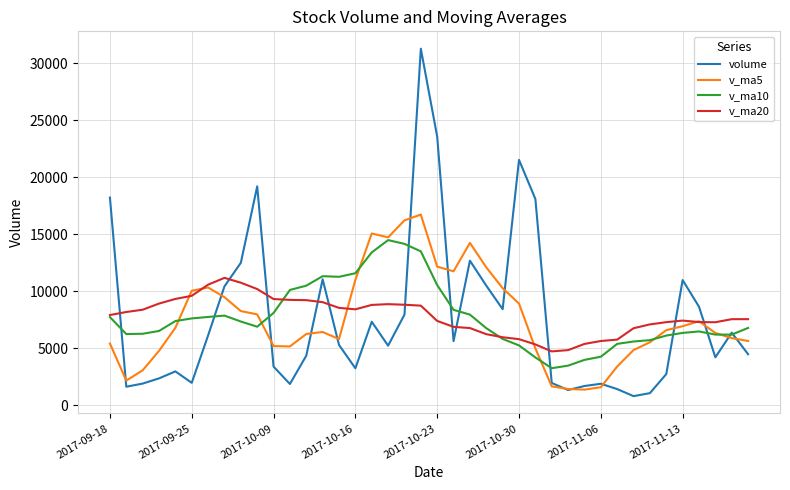

List the series in order of their peak value, lowest first.

v_ma20, v_ma10, v_ma5, volume